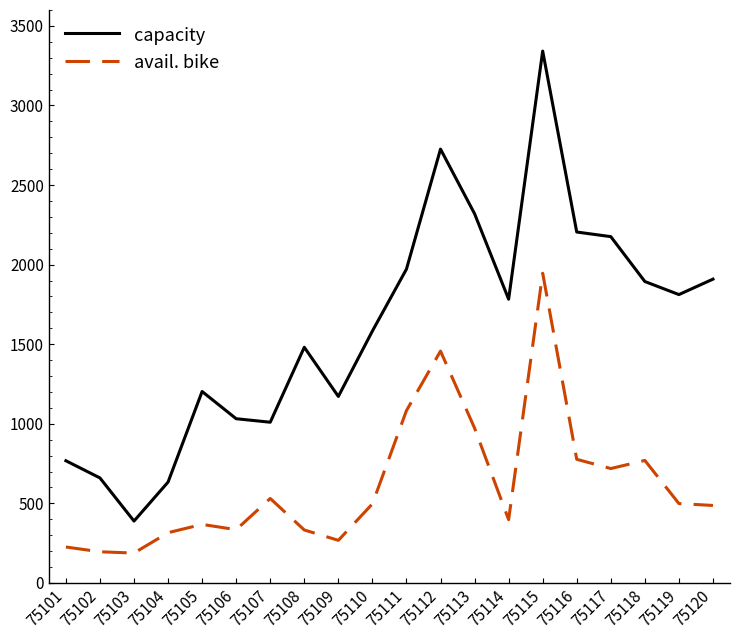

What is the average value of the capacity series?

1604